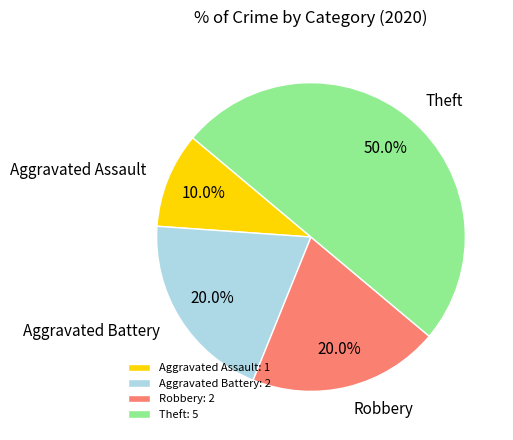

To the nearest percent, what portion does Aggravated Assault represent?

10%